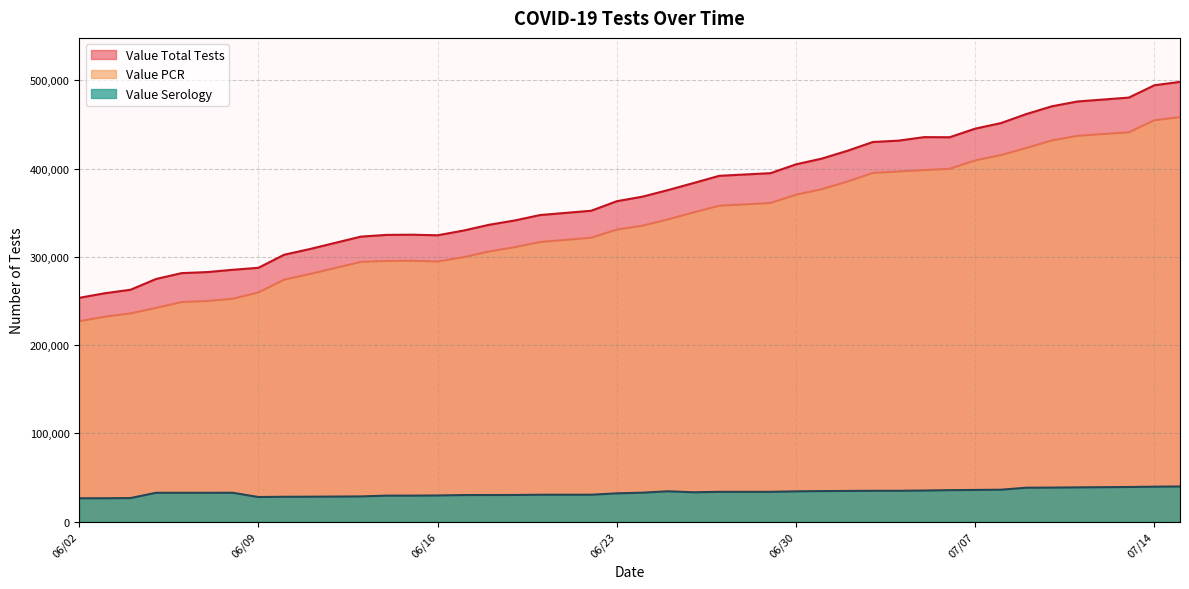

At 07/06/2020, list the series in order from smallest to largest.

Value Serology, Value PCR, Value Total Tests